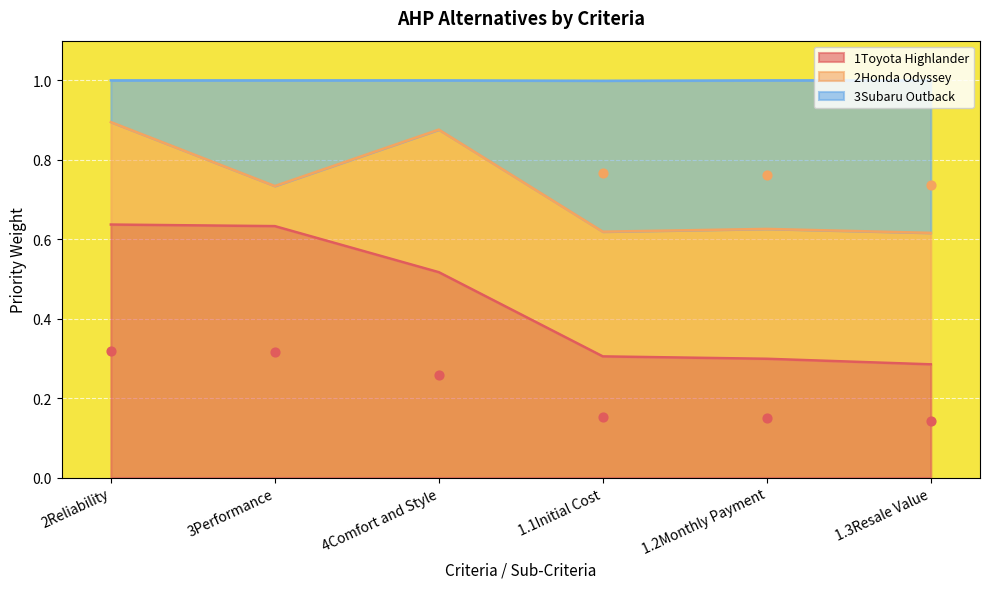

At how many categories does at least one series exceed 0?

6